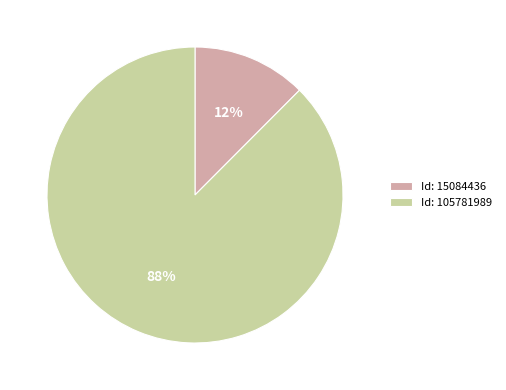

What percentage is the Id: 105781989 slice, to the nearest percent?

88%